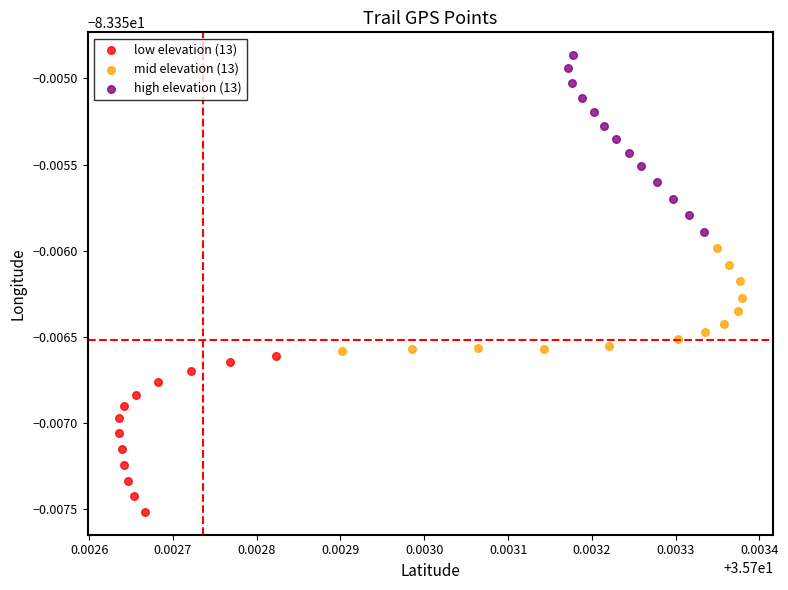

Which series contains the lowest Y value?

low elevation (13)